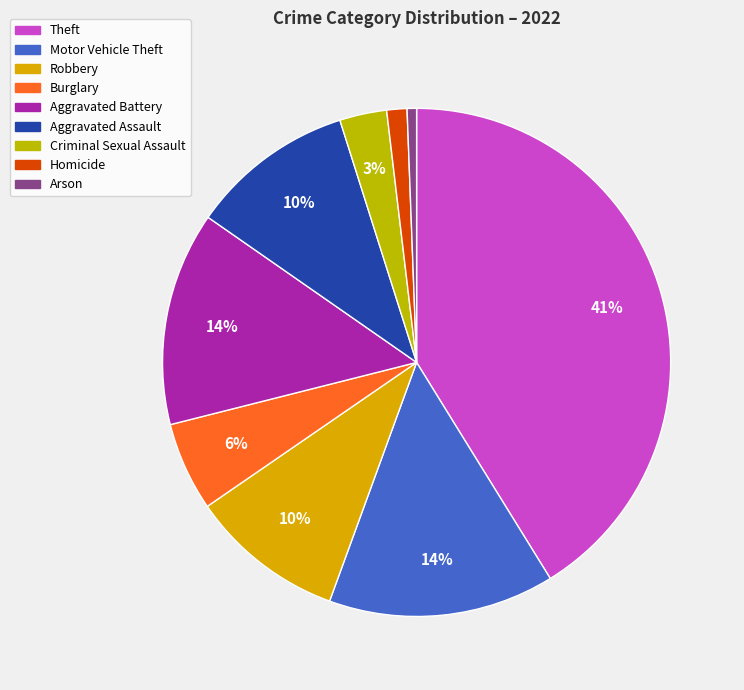

How many slices are in this pie chart?

9